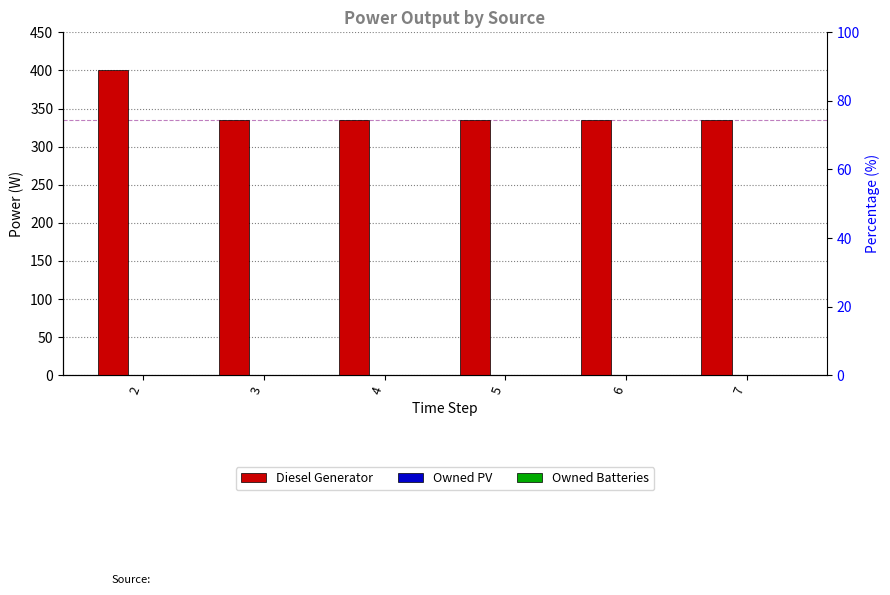

Which series changed the most between 3 and 6?

Diesel Generator